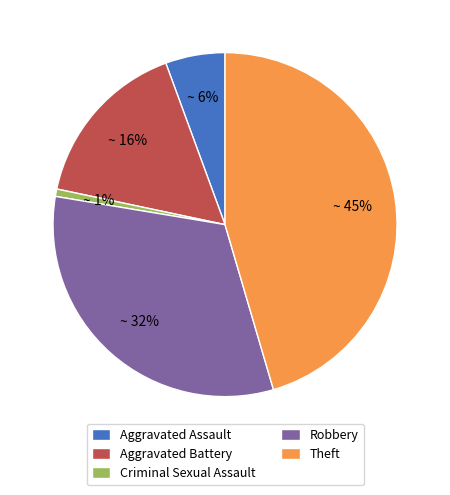

To the nearest percent, what portion does Criminal Sexual Assault represent?

1%